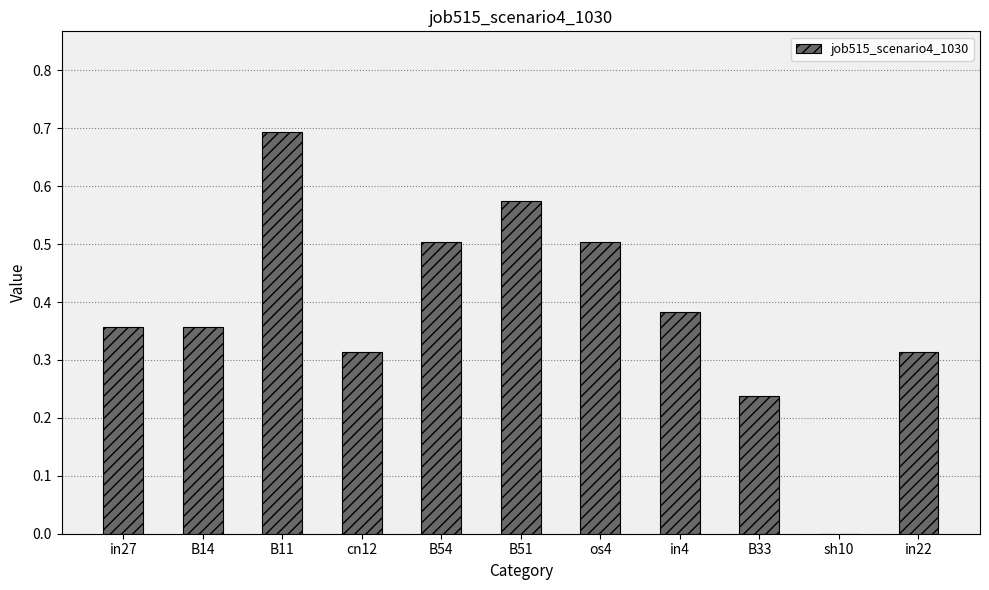

What is the difference between the values at B33 and B14?

0.1